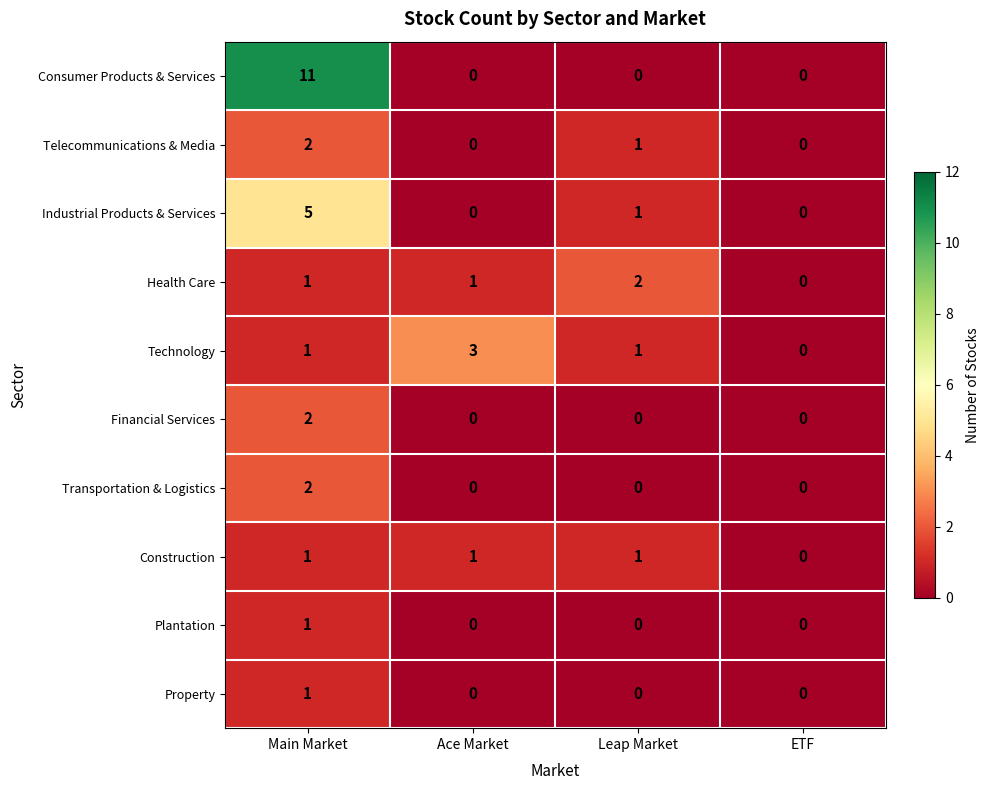

At which category does the chart reach its peak across all series?

Main Market